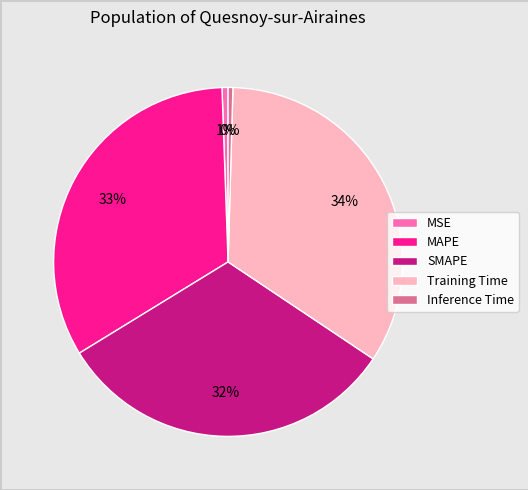

What percentage is the Training Time slice, to the nearest percent?

34%